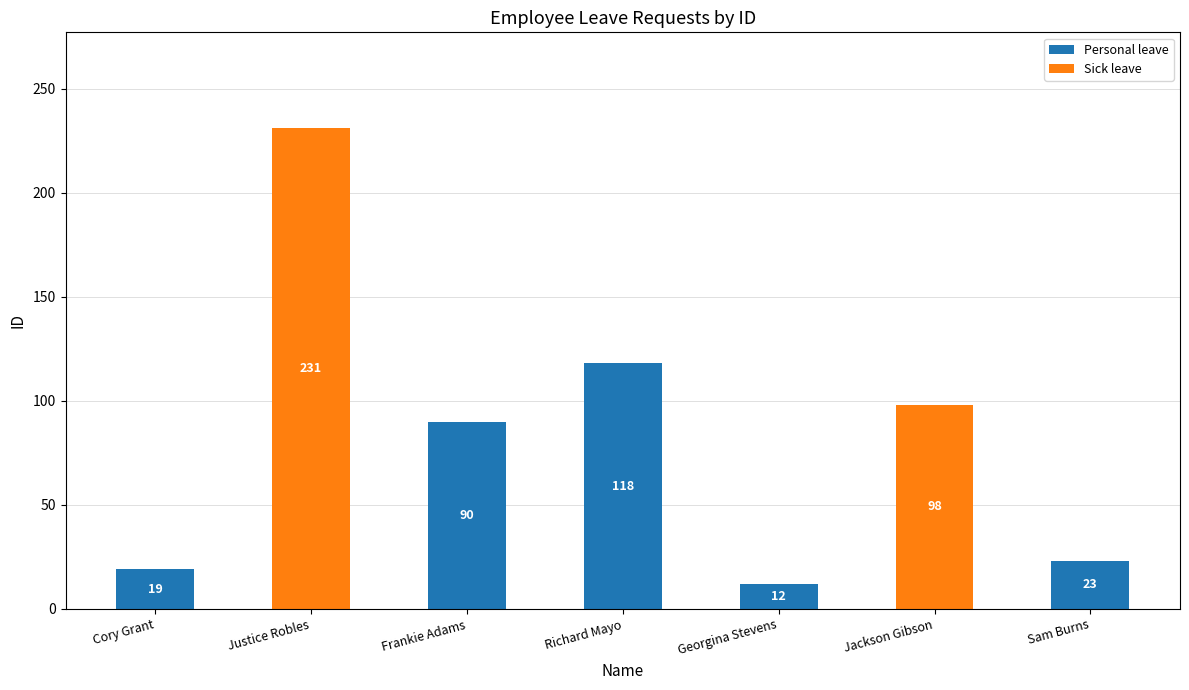

What is the maximum value for Personal leave?

118